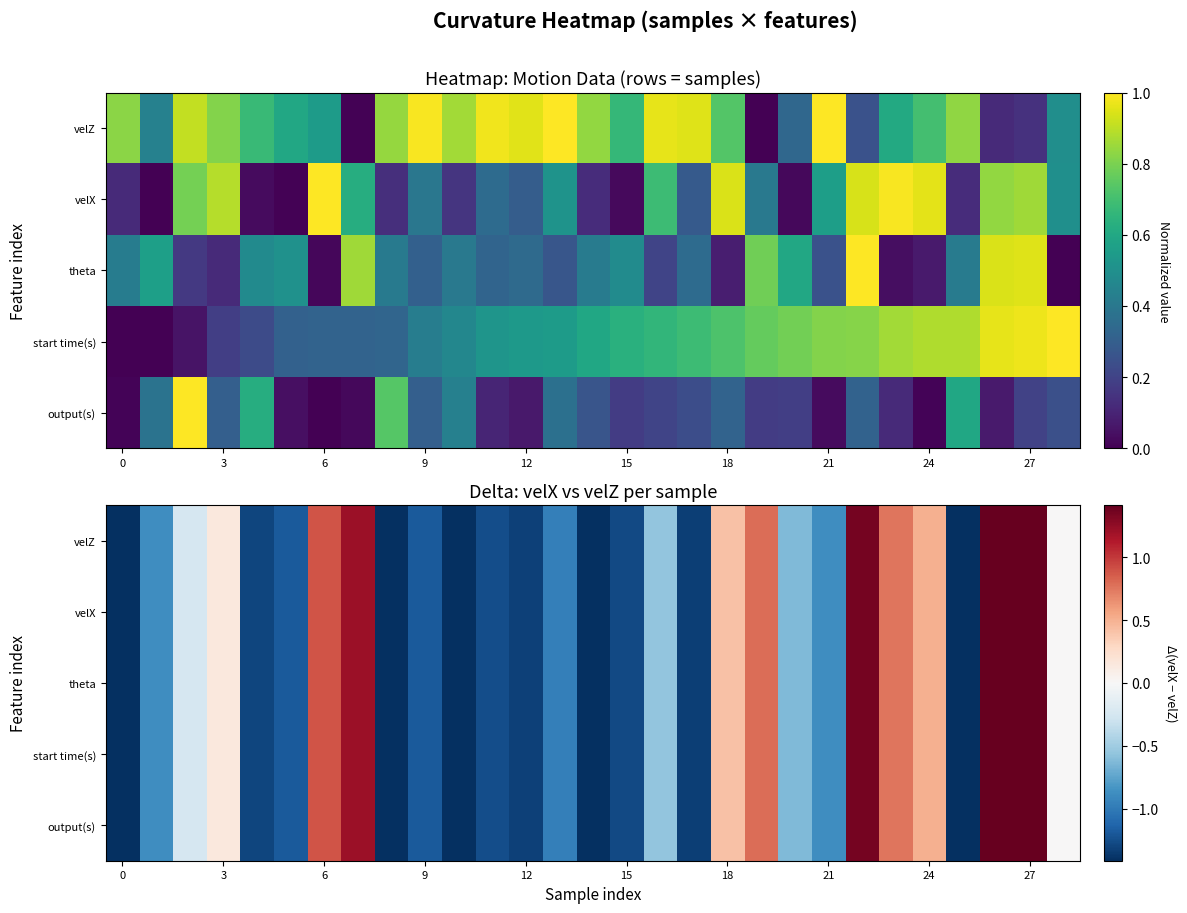

How many data points does each series have?

29